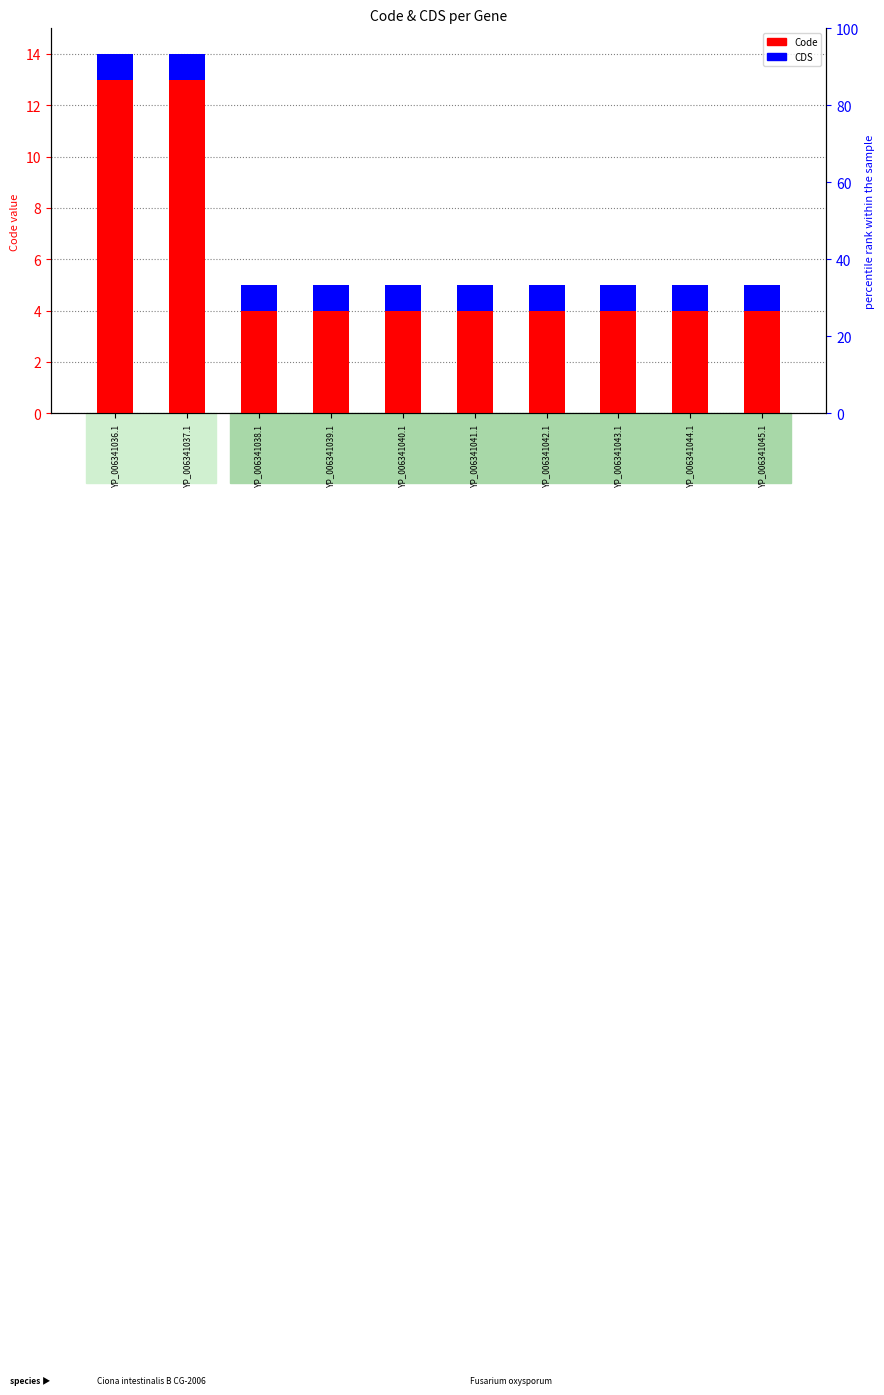

Rank the series by their maximum value, from highest to lowest.

Code, CDS